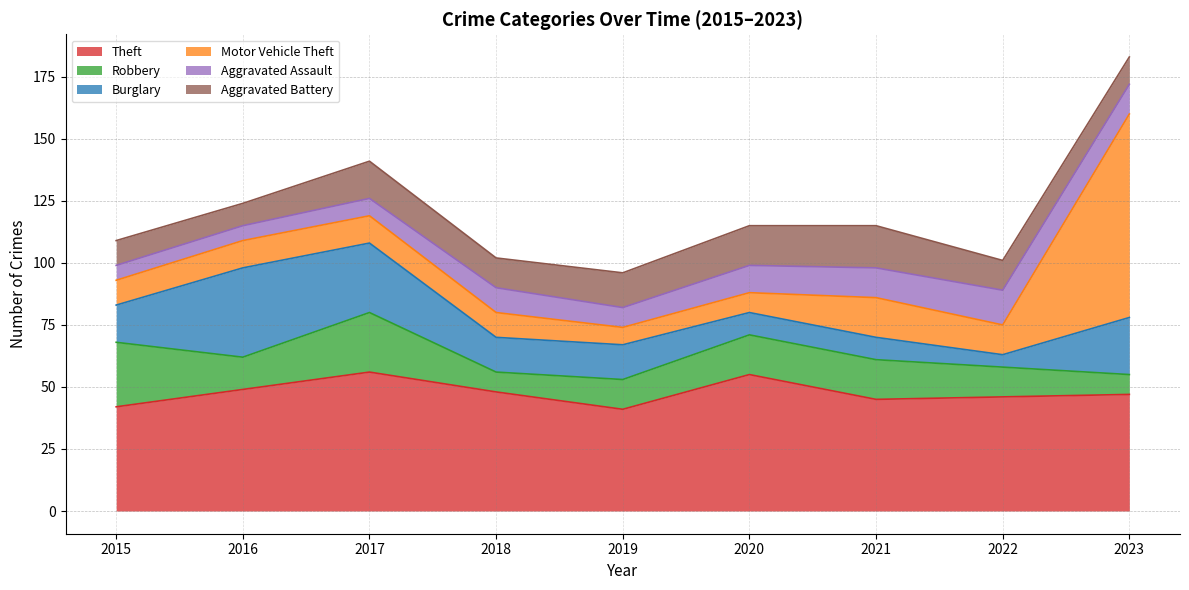

What is the sum of all Aggravated Assault values?

86